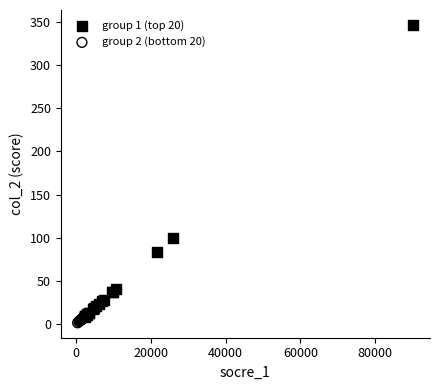

Which series contains the highest Y value?

group 1 (top 20)